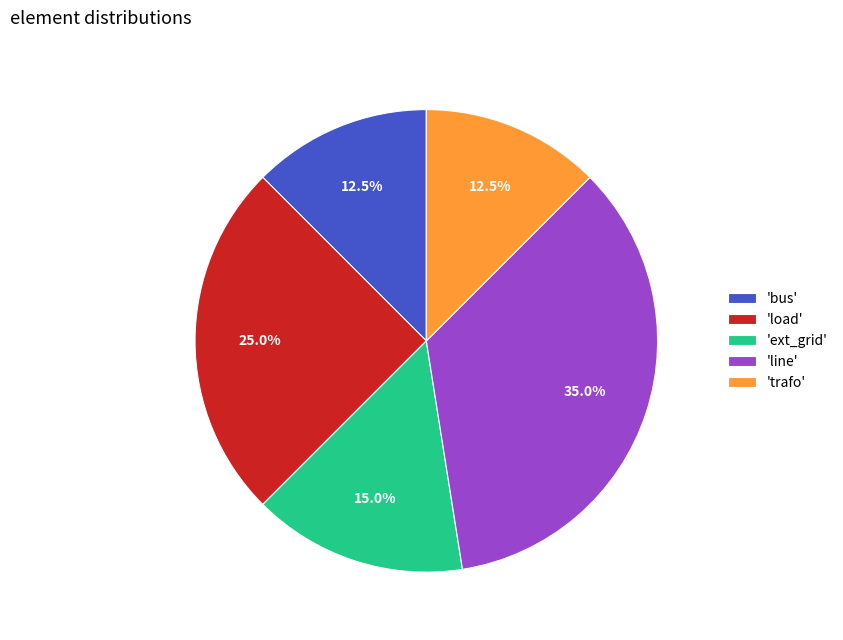

How many segments does this pie chart have?

5